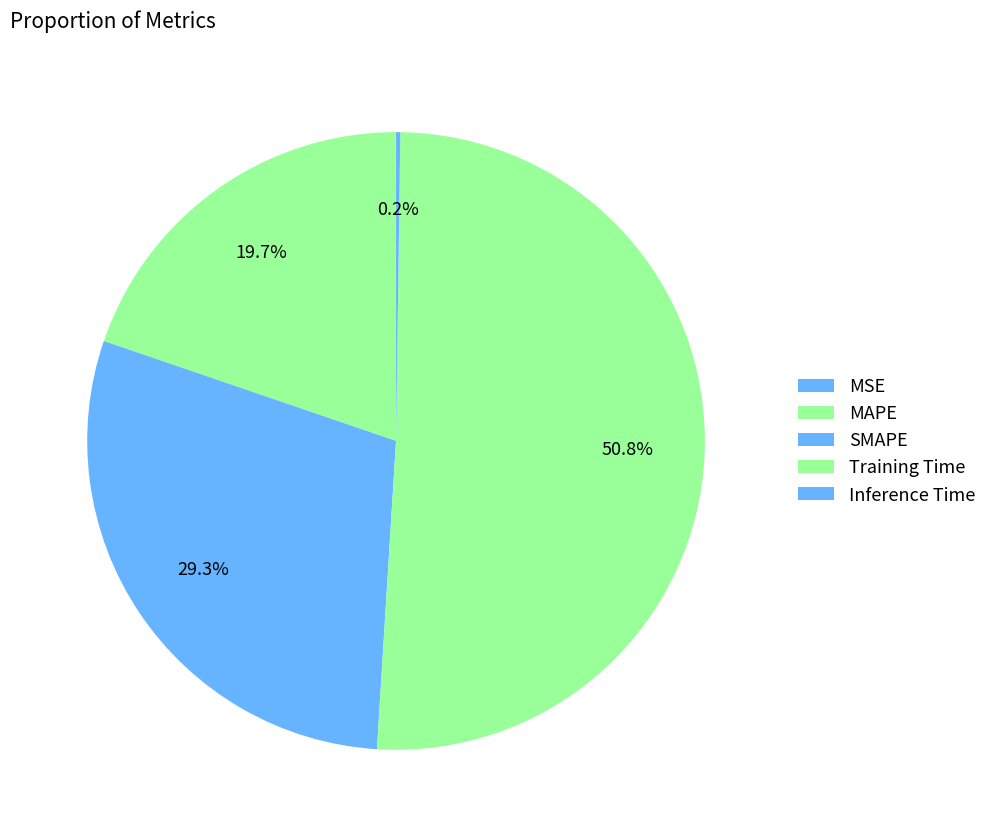

Is there a majority slice in this chart?

Yes